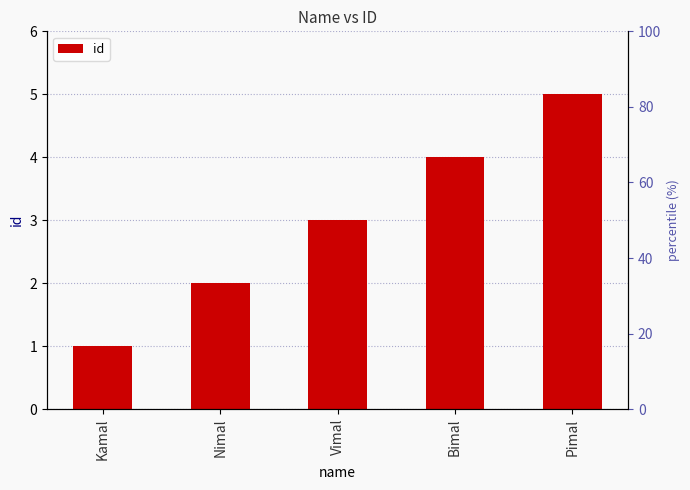

Reading left to right, extract all data points from this chart.

Kamal=1	Nimal=2	Vimal=3	Bimal=4	Pimal=5